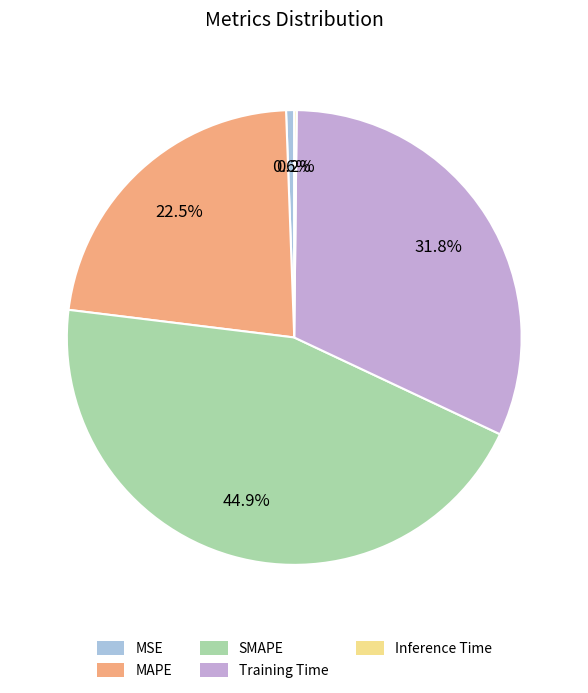

What percentage is the MSE slice, to the nearest percent?

1%